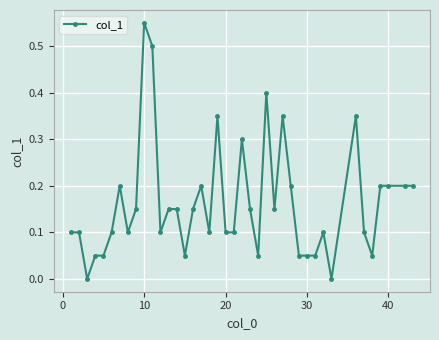

What is the value of the 37th point from the left?

0.2